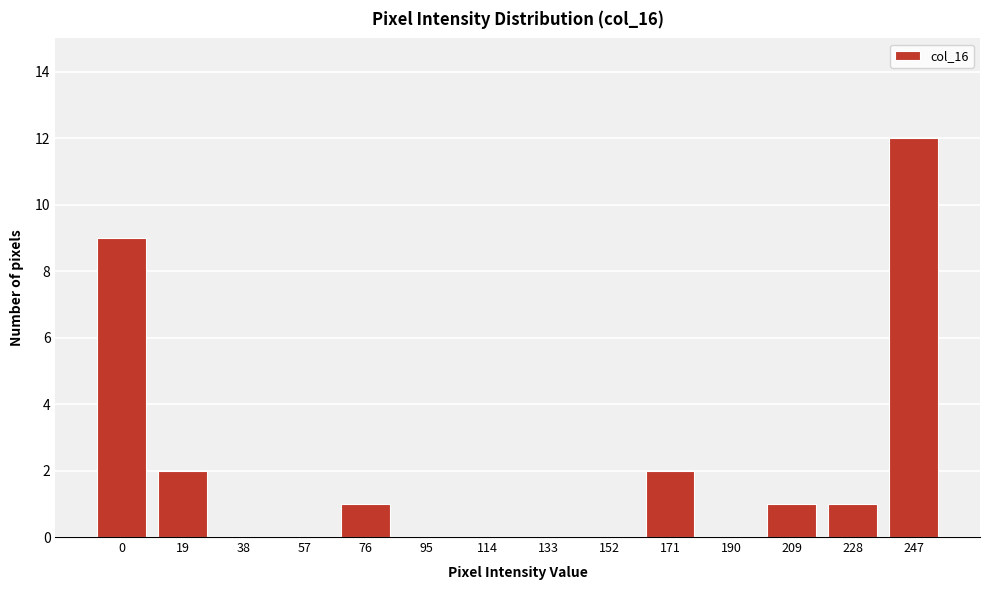

Reading right to left, what are all the values shown in this chart?

247=12	228=1	209=1	190=0	171=2	152=0	133=0	114=0	95=0	76=1	57=0	38=0	19=2	0=9